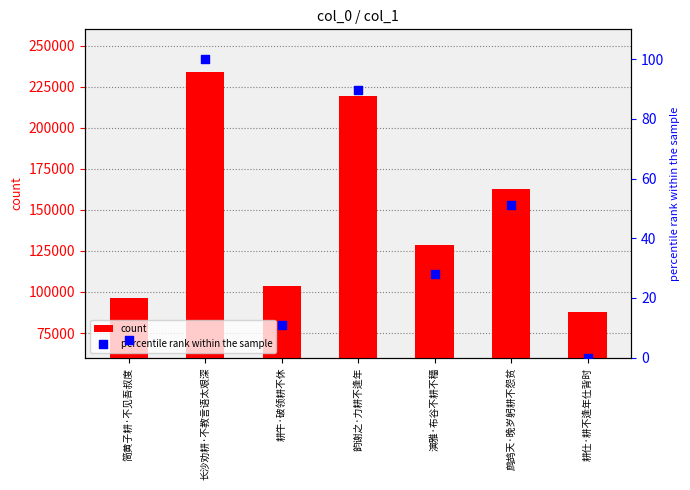

At which category is the sum across all series the highest?

长沙劝耕·不教言语太艰深